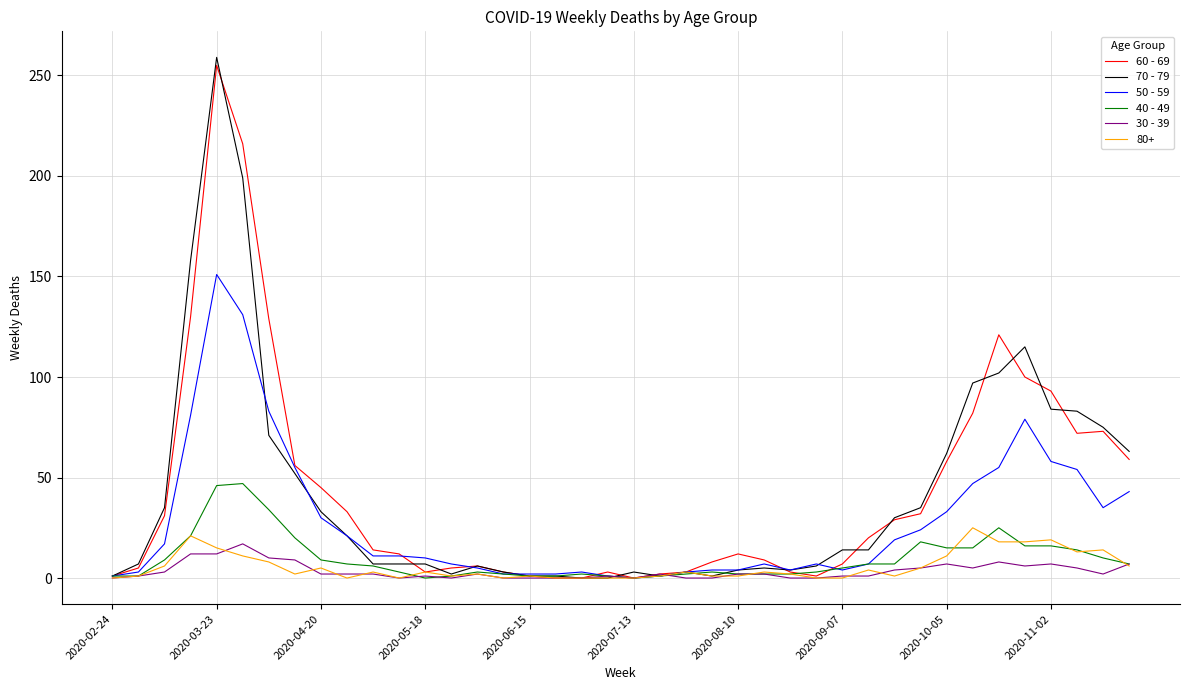

Which series has the largest range (max minus min)?

70 - 79